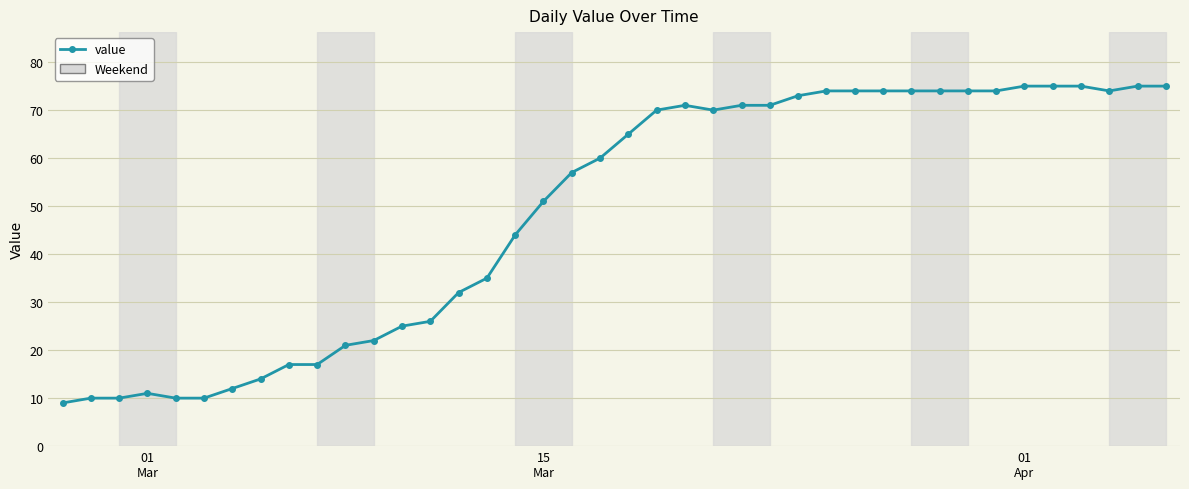

What is the average value?

49